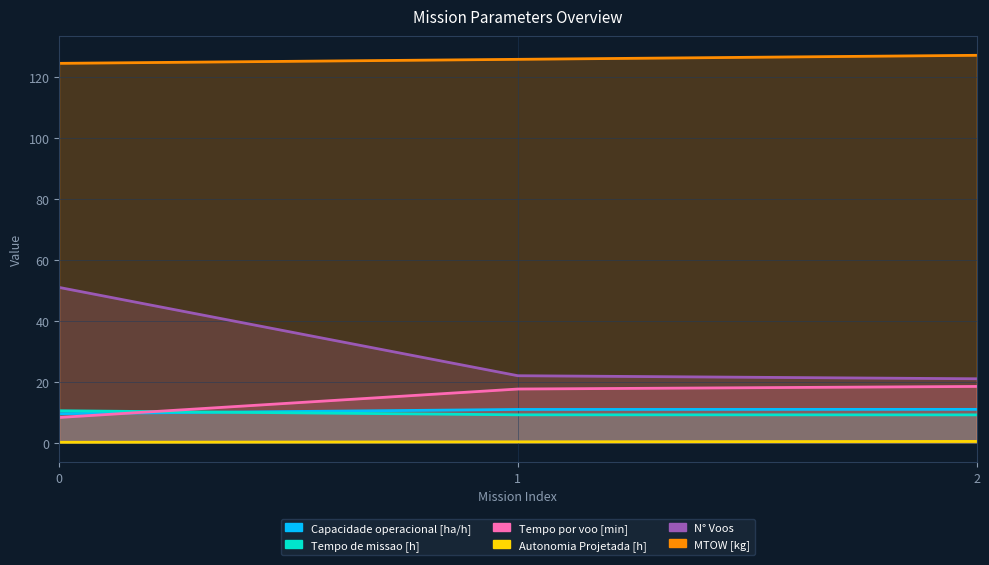

How many distinct data groups are displayed?

6